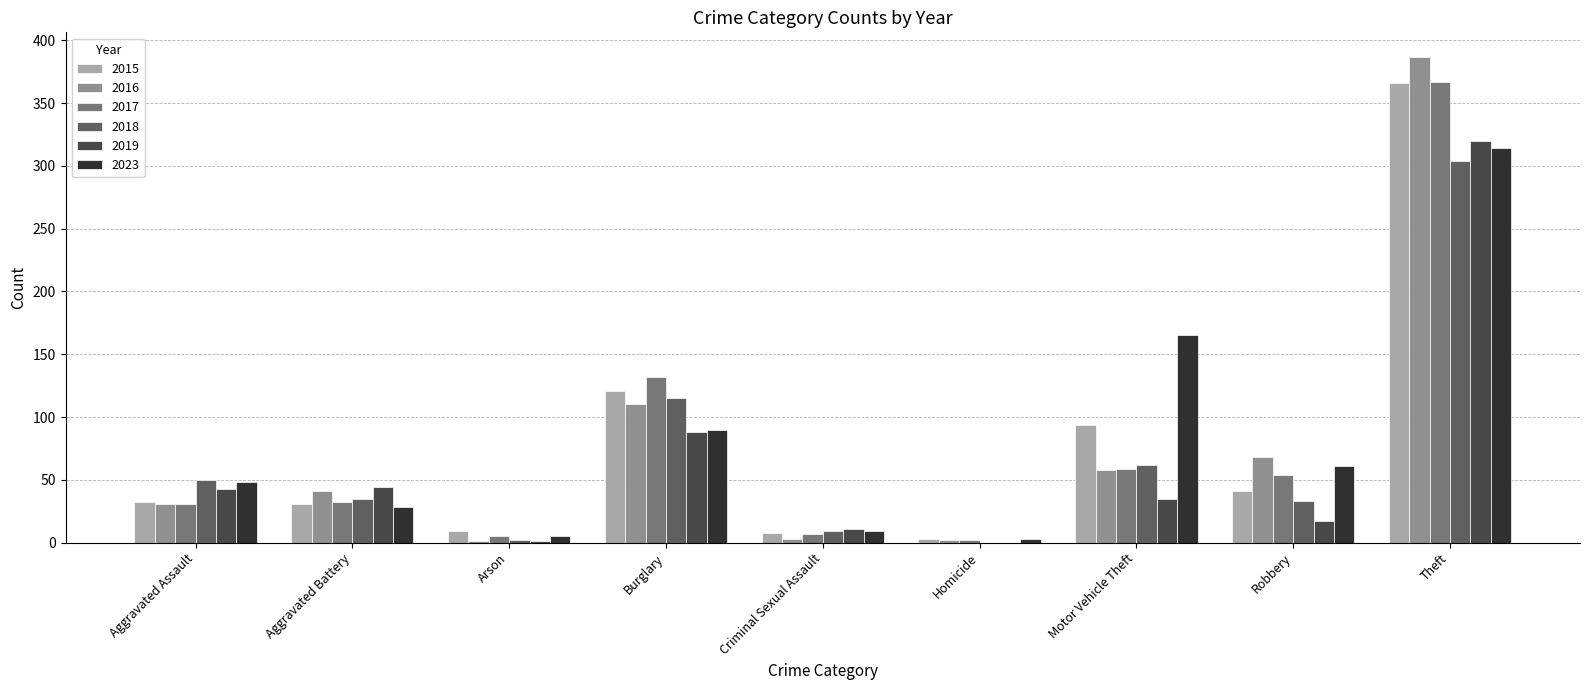

What is the total value across all series at Burglary?

656